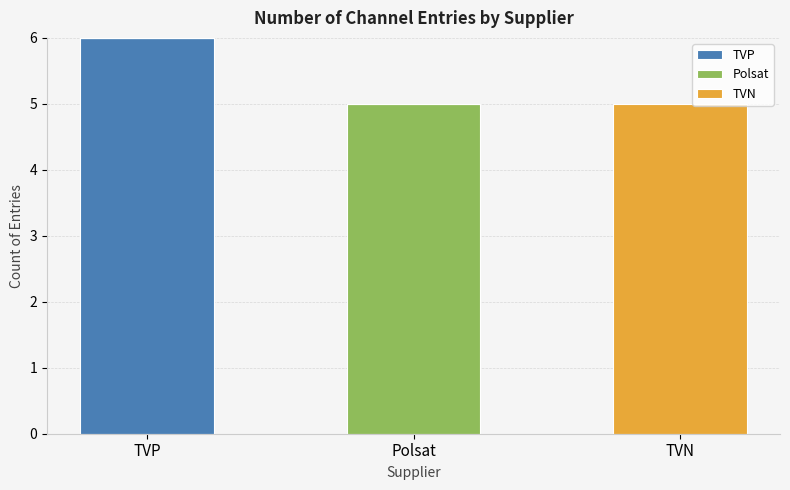

At which category is the sum across all series the highest?

TVP